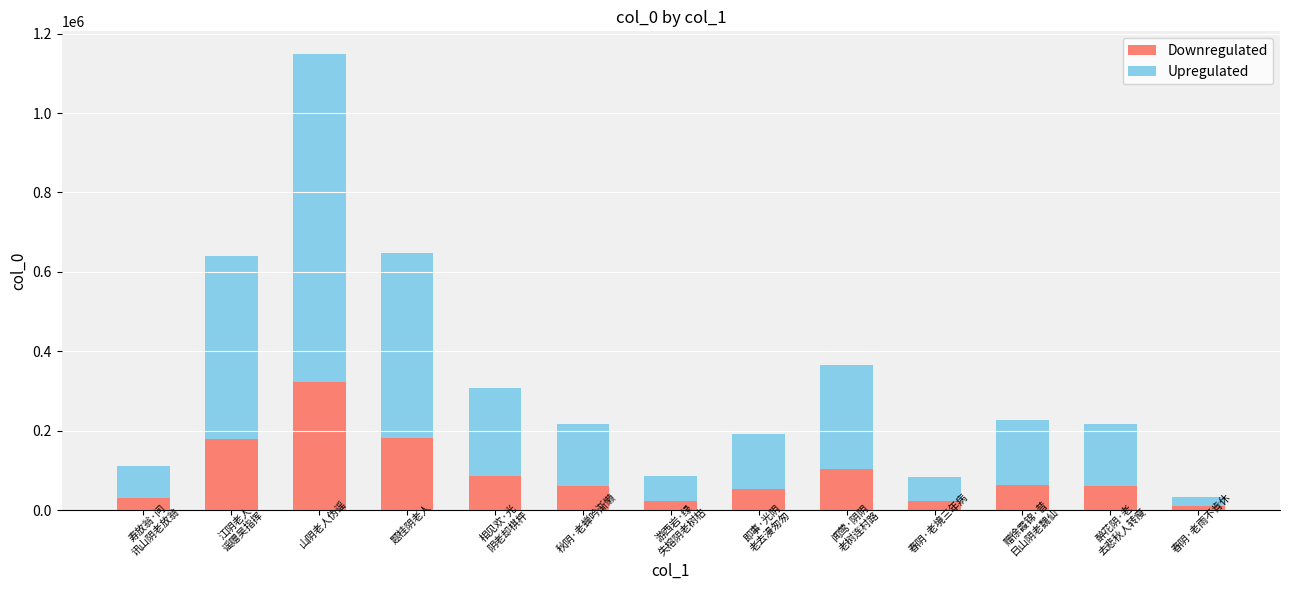

At which category is the sum across all series the highest?

山阴老人伪谣